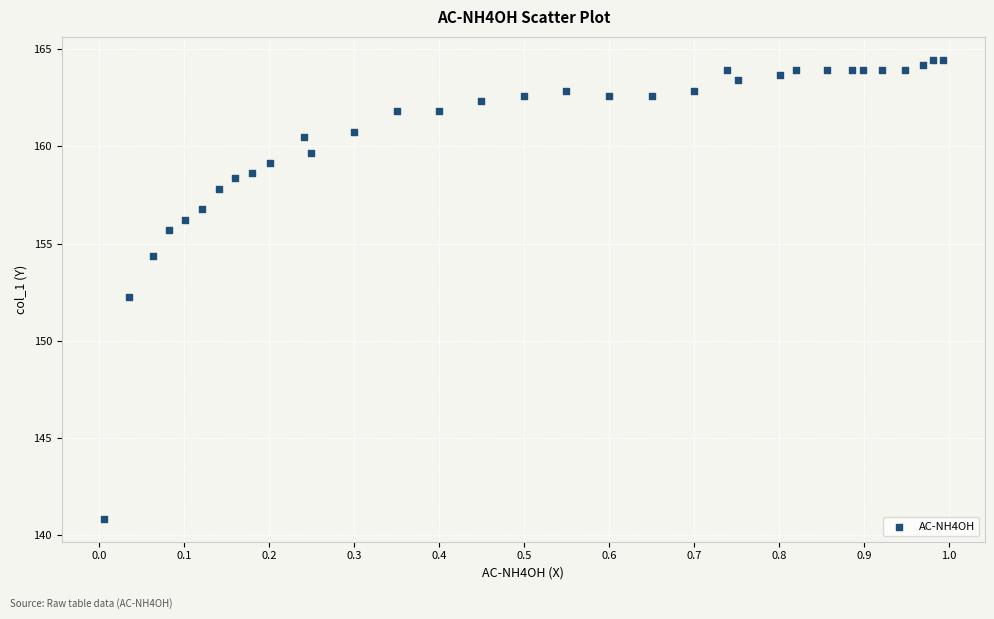

What is the range of X values (max minus min)?

1.0